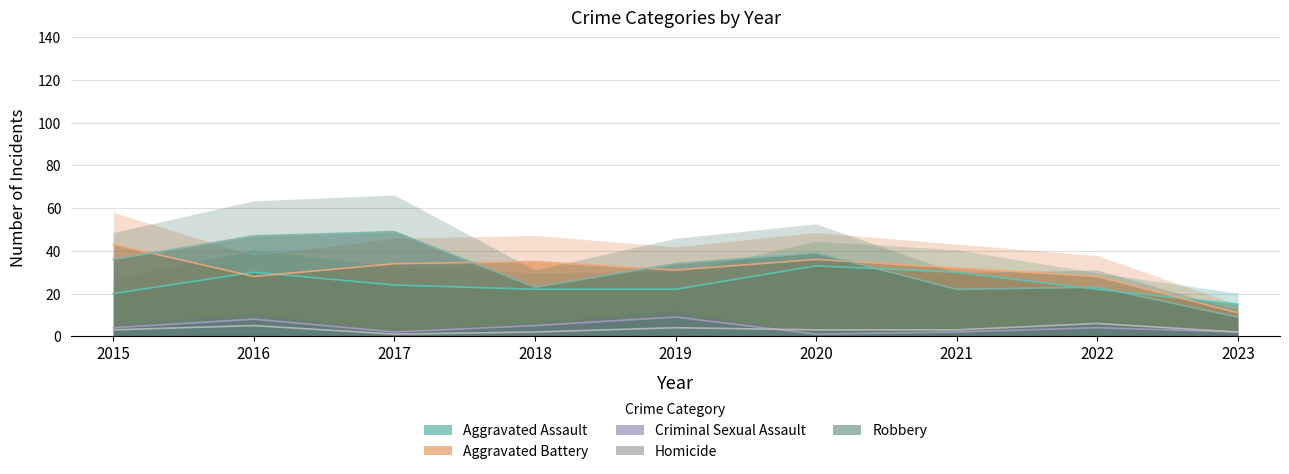

True or false: Aggravated Battery and Criminal Sexual Assault cross at least once.

False